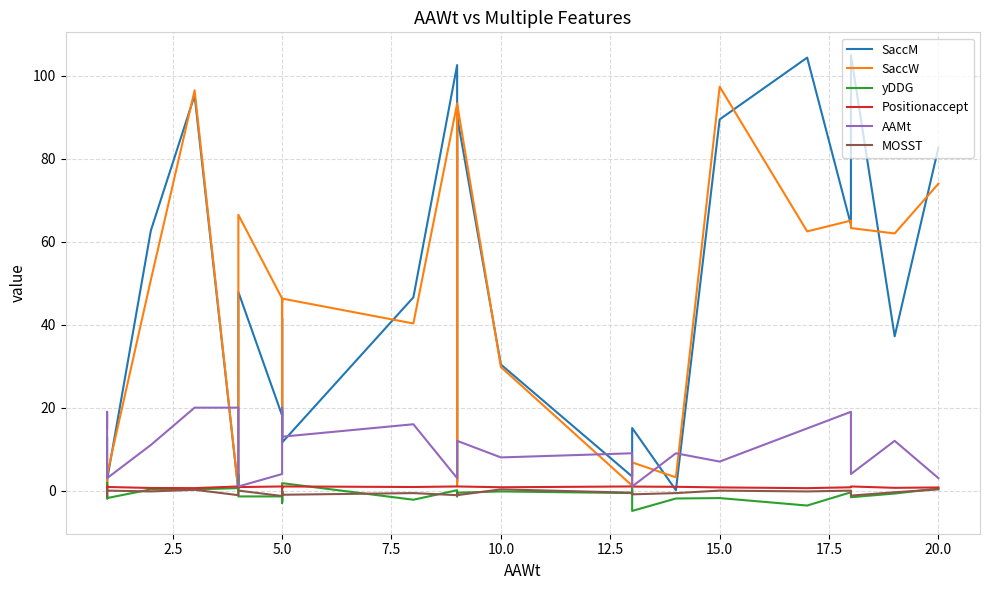

At which label does MOSST reach its minimum?

5.0